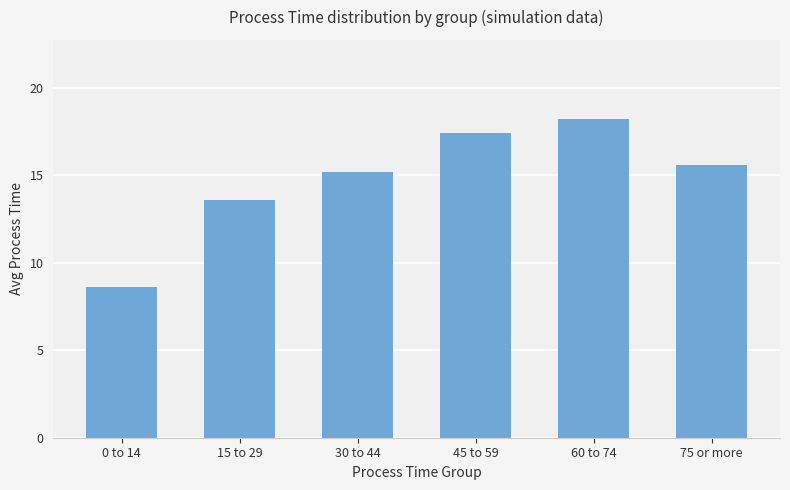

Count the number of categories in the chart.

6